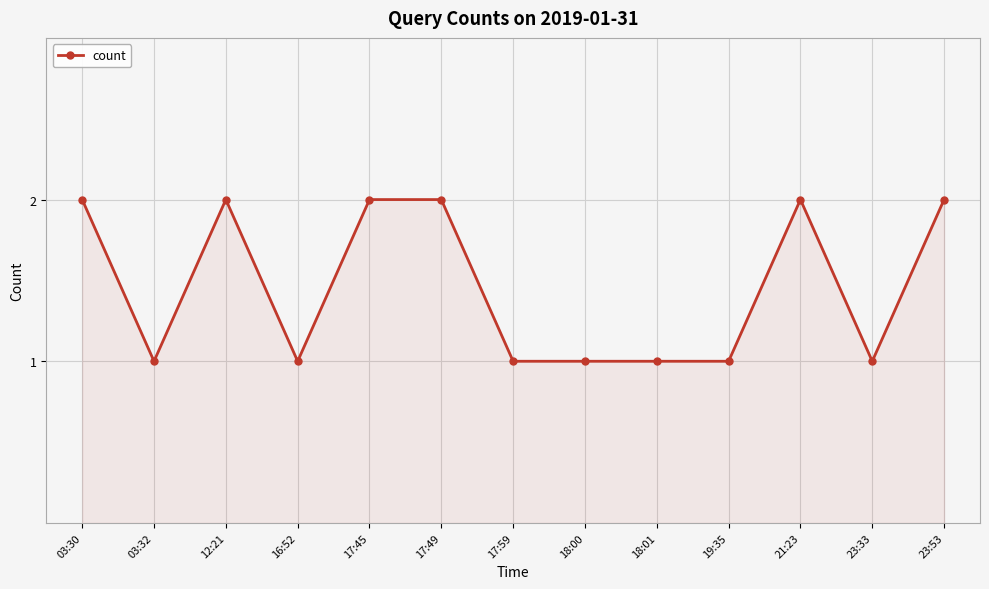

What is the sum of all values?

19